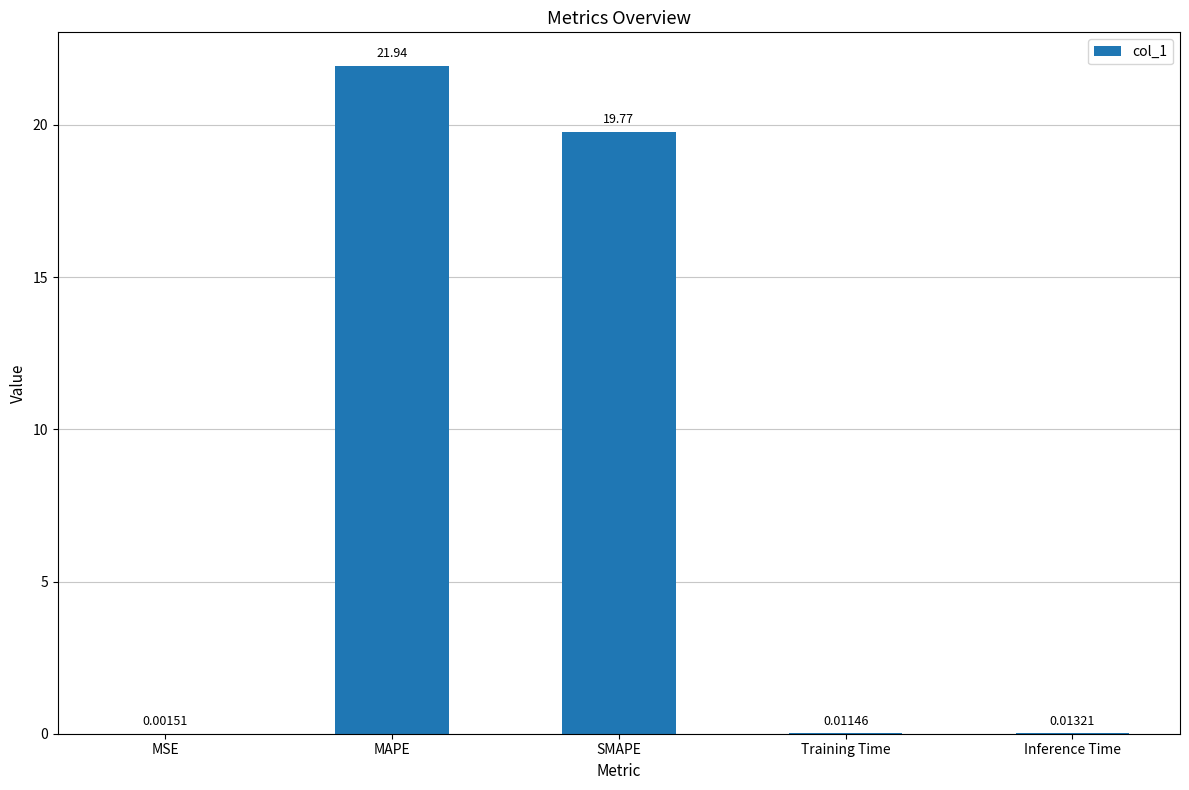

Are the bars horizontal?

No